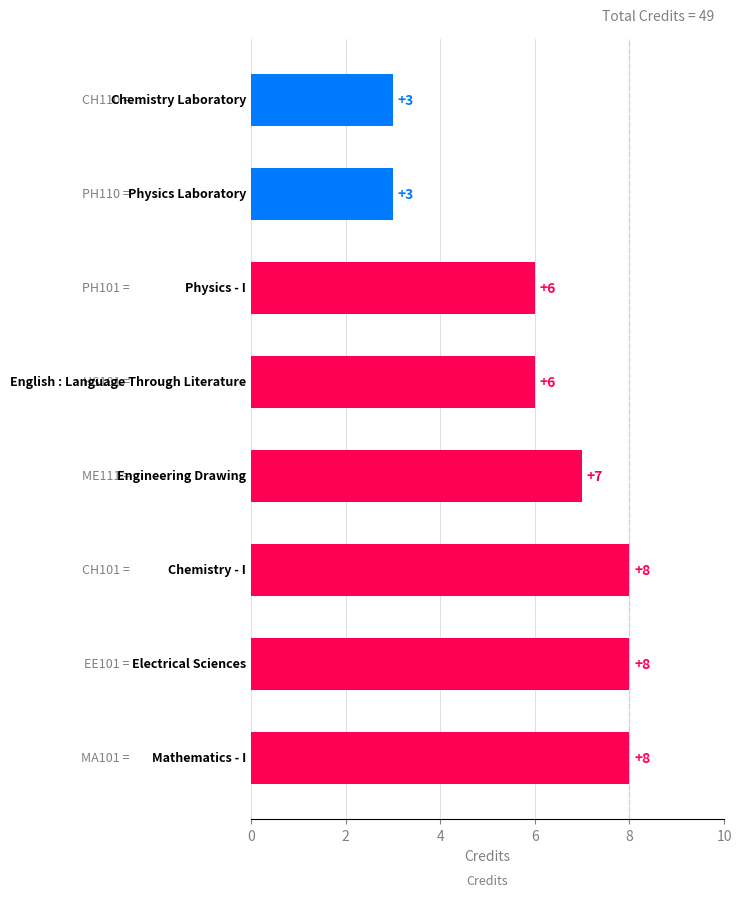

What is the average value?

6